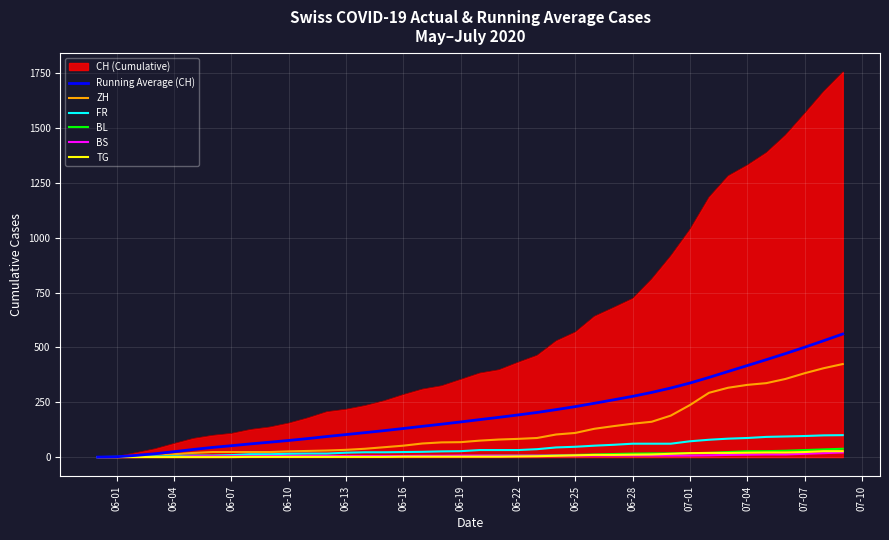

Which series has the largest range (max minus min)?

CH (Cumulative)